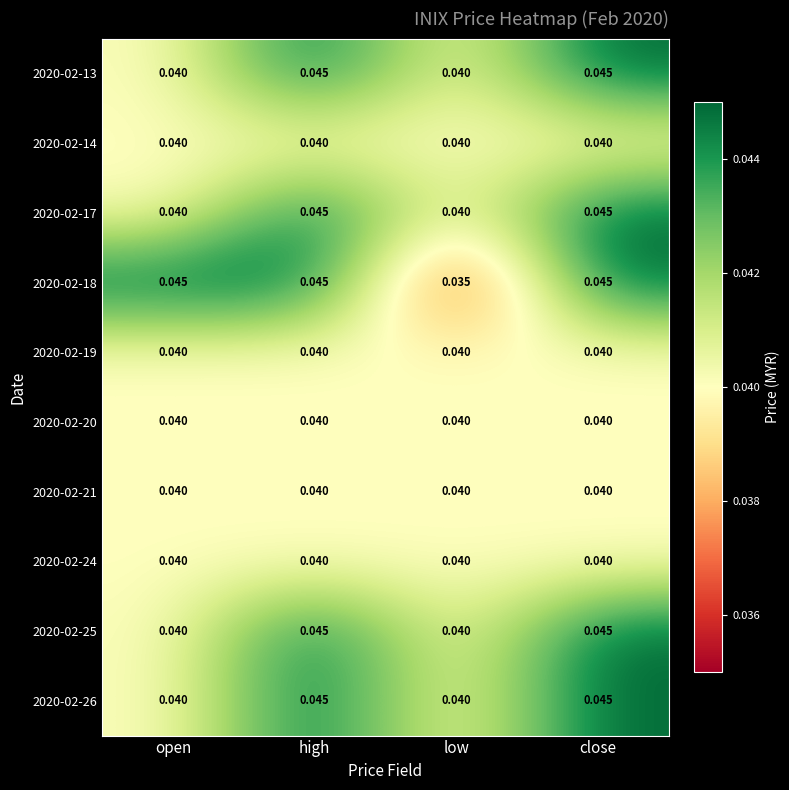

Is the value of 2020-02-18 at high greater than the value of 2020-02-25 at low?

Yes